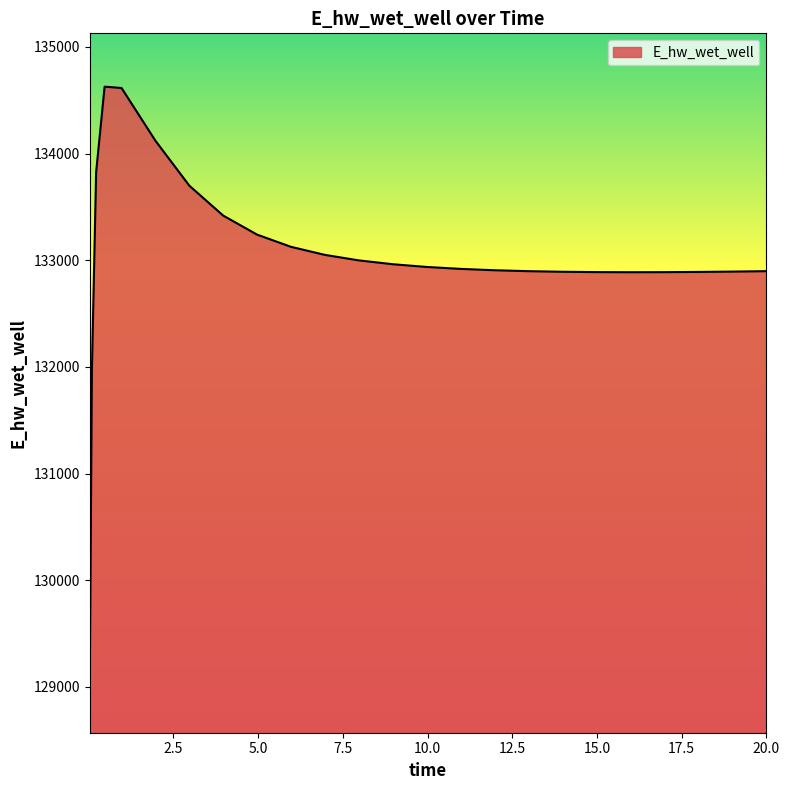

What is the minimum value shown in the chart?

129070.3